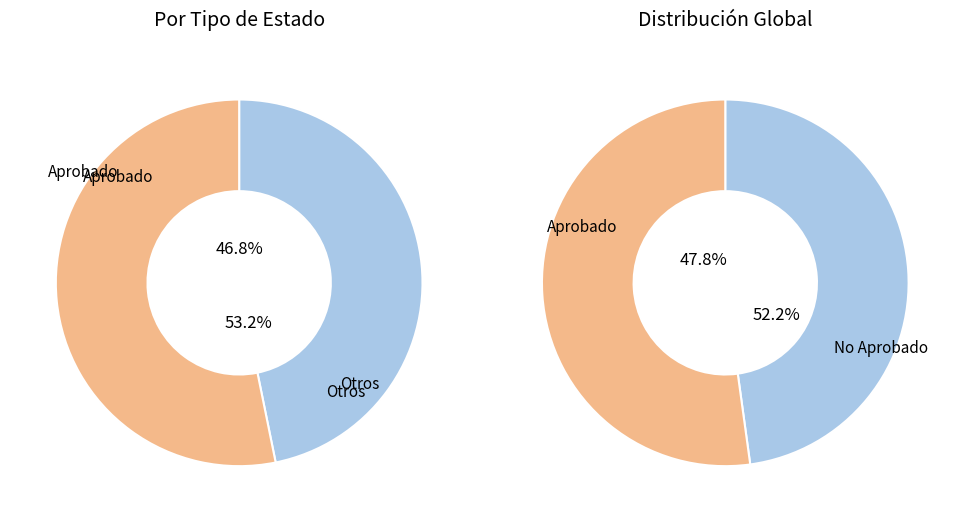

Count the number of slices in the pie.

4